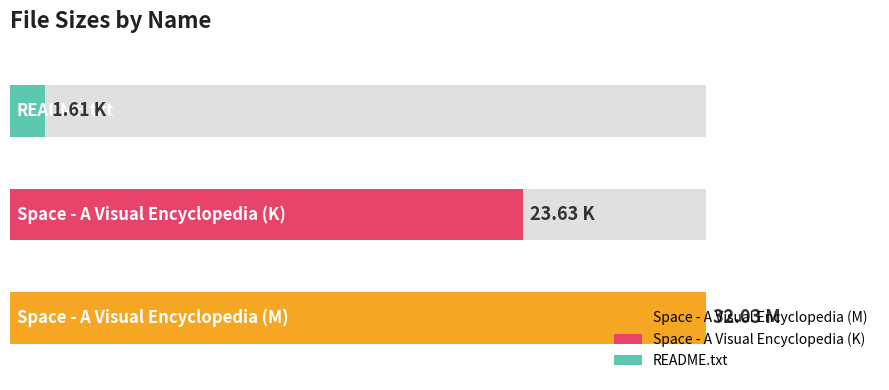

Where is the data nearest to the value 16?

Space - A Visual Encyclopedia (K)